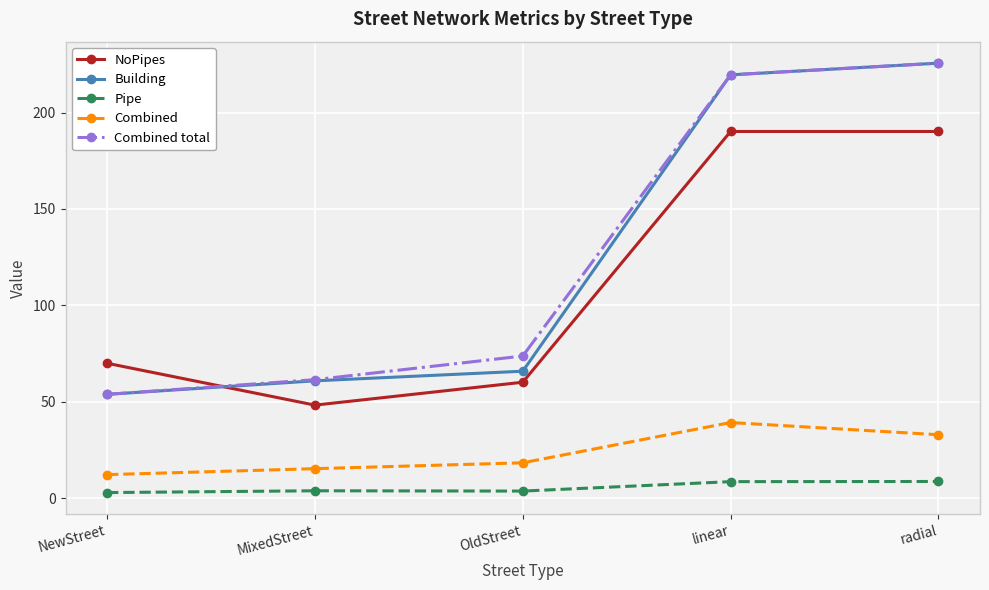

At how many categories does at least one series exceed 125?

2